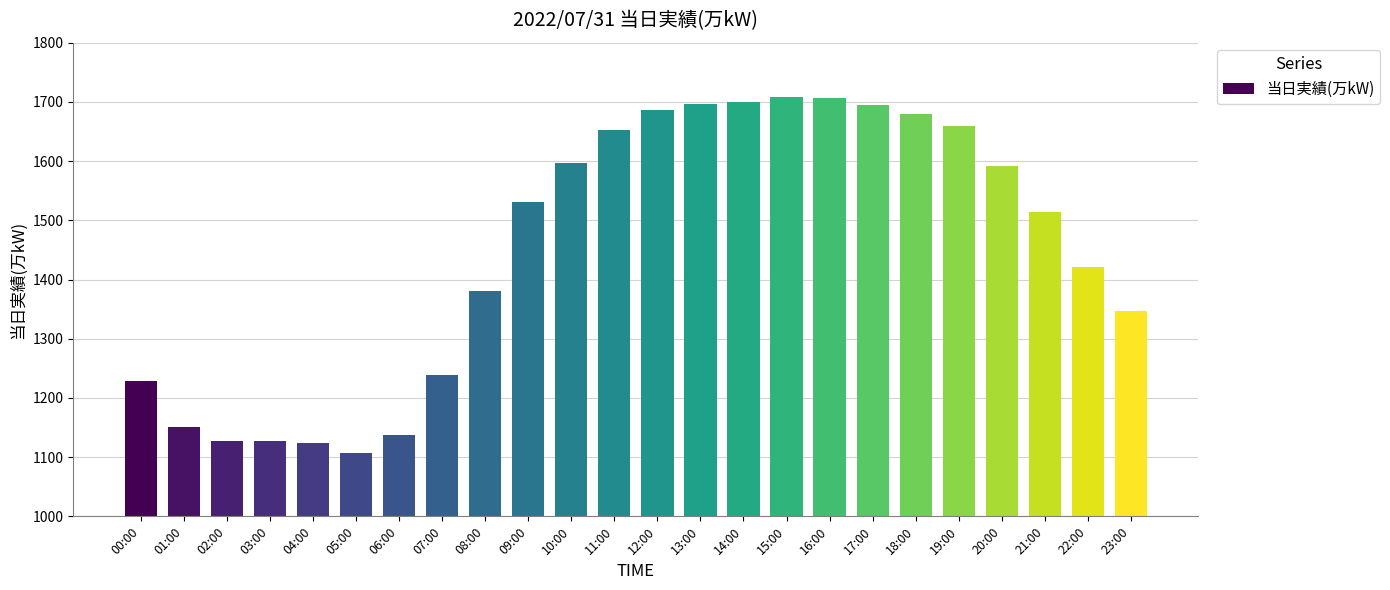

What is the label of the 5th bar from the left?

04:00